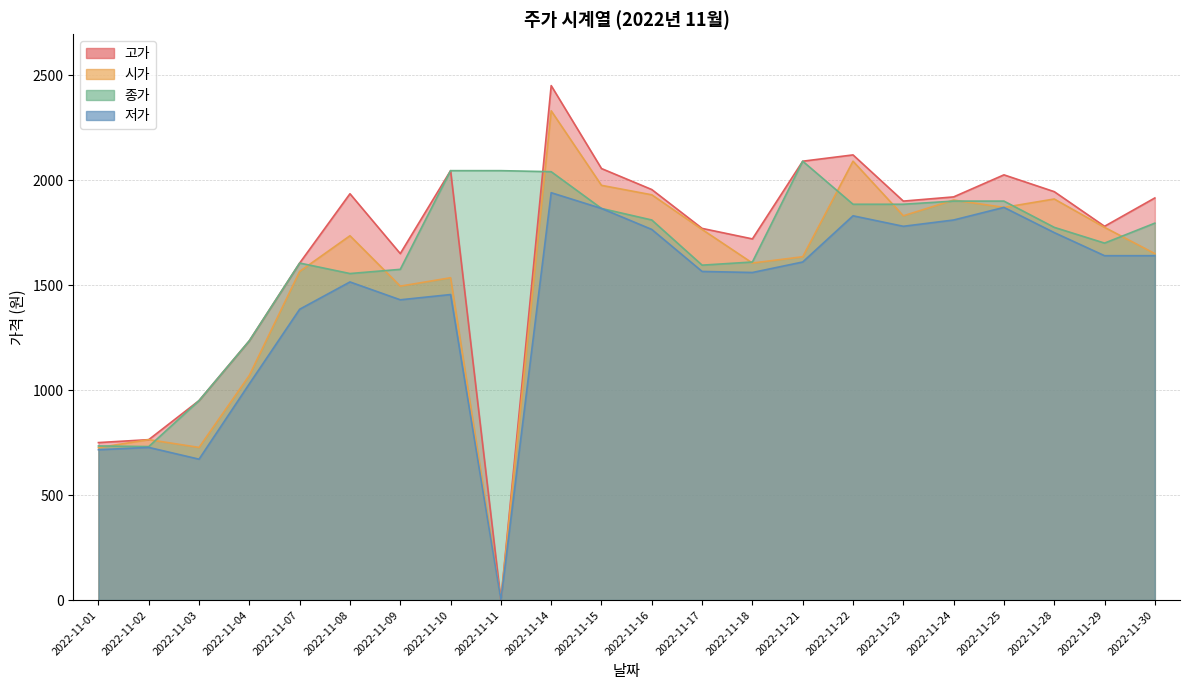

How many values in the 고가 series are below 1915?

11